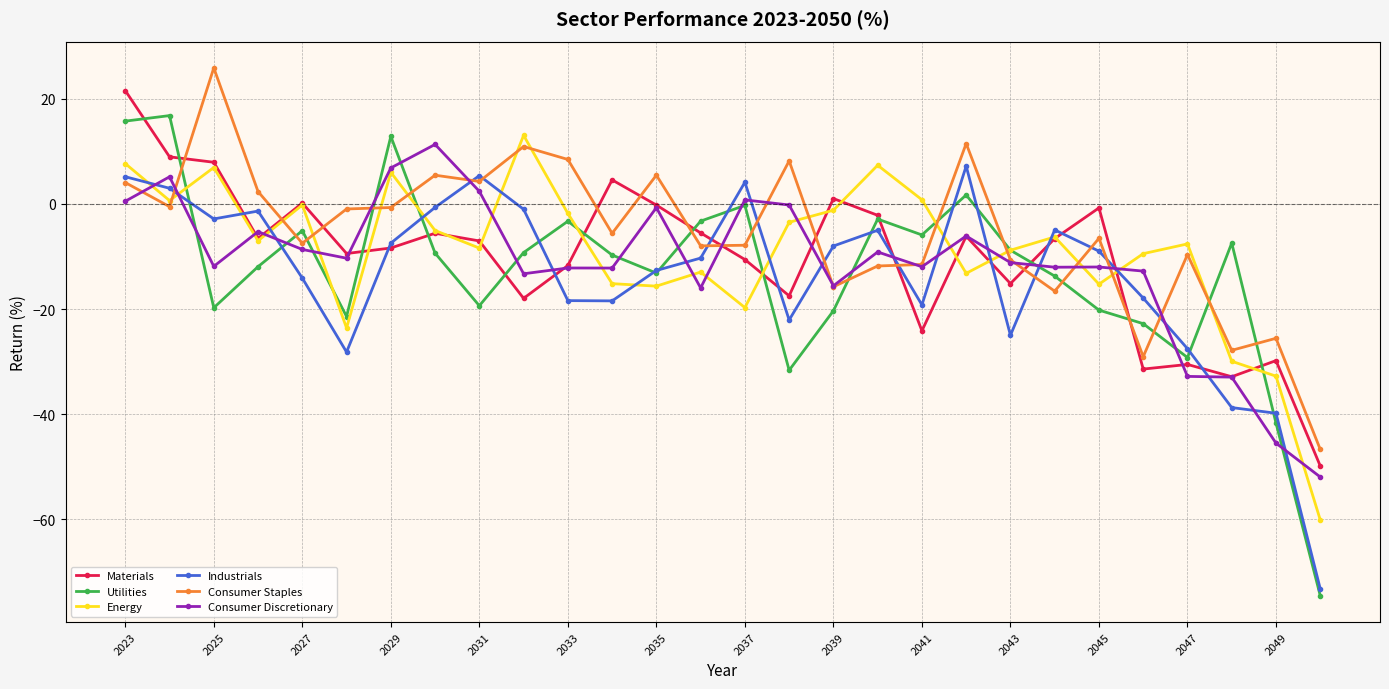

What is the sum of all Consumer Staples values?

-155.8